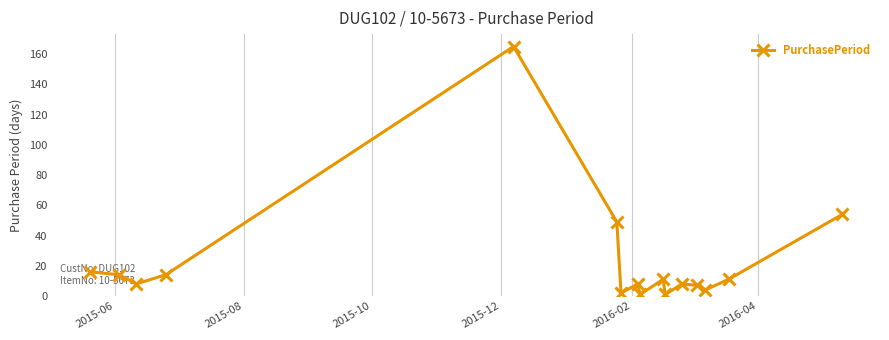

True or false: the data has more than 0 interior local peaks.

True